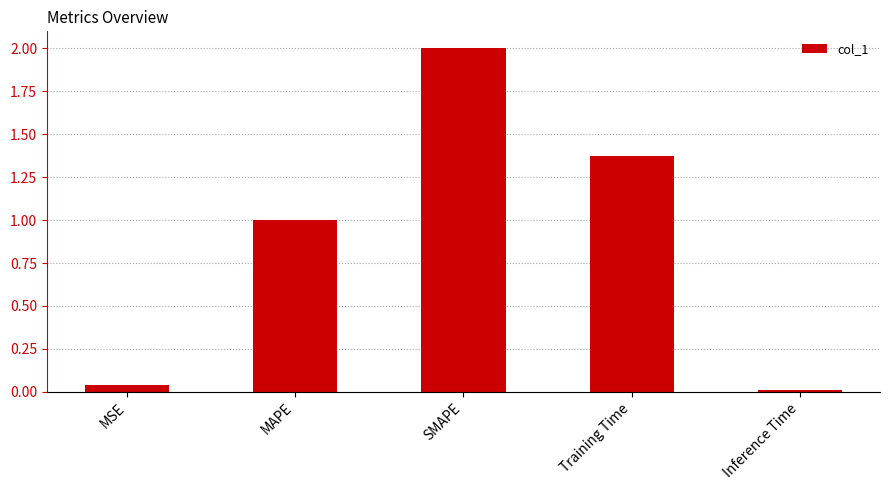

Which has a higher value, MAPE or SMAPE?

SMAPE